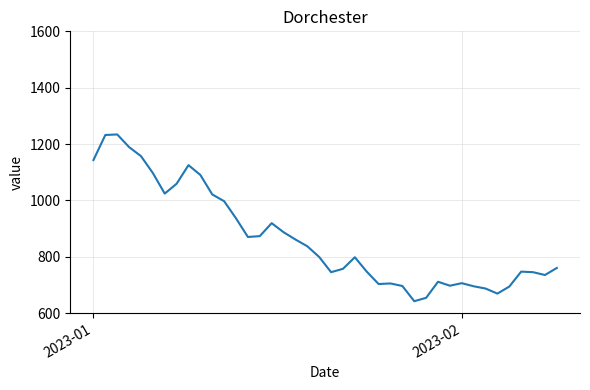

What is the smallest value displayed?

642